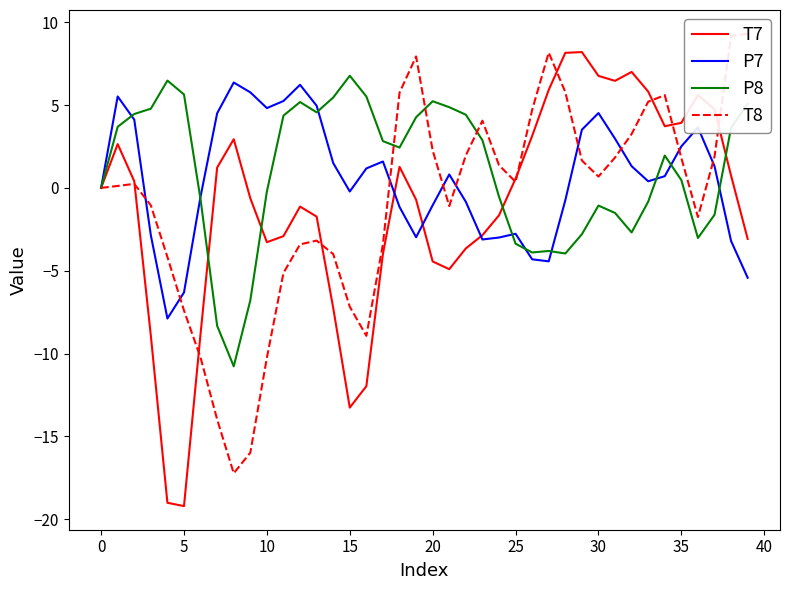

Reading left to right, what are all the values shown in this chart?

T7: 0.0	2.6	0.4	-8.9	-19.0	-19.2	-8.8	1.2	2.9	-0.6	-3.3	-2.9	-1.1	-1.7	-7.2	-13.3	-12.0	-4.0	1.3	-0.7	-4.4	-4.9	-3.7	-2.9	-1.7	0.6	3.1	5.9	8.2	8.2	6.8	6.5	7.0	5.8	3.7	3.9	5.6	4.7	0.7	-3.1
P7: -0.0	5.5	4.1	-2.9	-7.9	-6.3	-0.5	4.5	6.4	5.8	4.8	5.2	6.2	5.0	1.5	-0.2	1.2	1.6	-1.2	-3.0	-1.0	0.8	-0.8	-3.1	-3.0	-2.8	-4.3	-4.4	-0.7	3.5	4.5	3.0	1.3	0.4	0.7	2.5	3.6	1.3	-3.2	-5.4
P8: -0.0	3.7	4.5	4.8	6.5	5.6	-0.7	-8.3	-10.8	-6.8	-0.2	4.4	5.2	4.6	5.5	6.8	5.5	2.8	2.4	4.3	5.2	4.9	4.4	2.9	-0.5	-3.4	-3.9	-3.8	-4.0	-2.8	-1.1	-1.5	-2.7	-0.8	2.0	0.5	-3.0	-1.6	3.6	5.1
T8: 0.0	0.1	0.2	-1.1	-4.2	-7.4	-10.2	-14.0	-17.2	-16.0	-10.2	-5.1	-3.4	-3.2	-4.0	-7.2	-8.9	-3.4	5.7	7.9	2.3	-1.1	2.0	4.1	1.4	0.4	4.7	8.2	5.8	1.7	0.7	1.8	3.3	5.2	5.6	1.8	-1.8	1.9	9.2	9.3